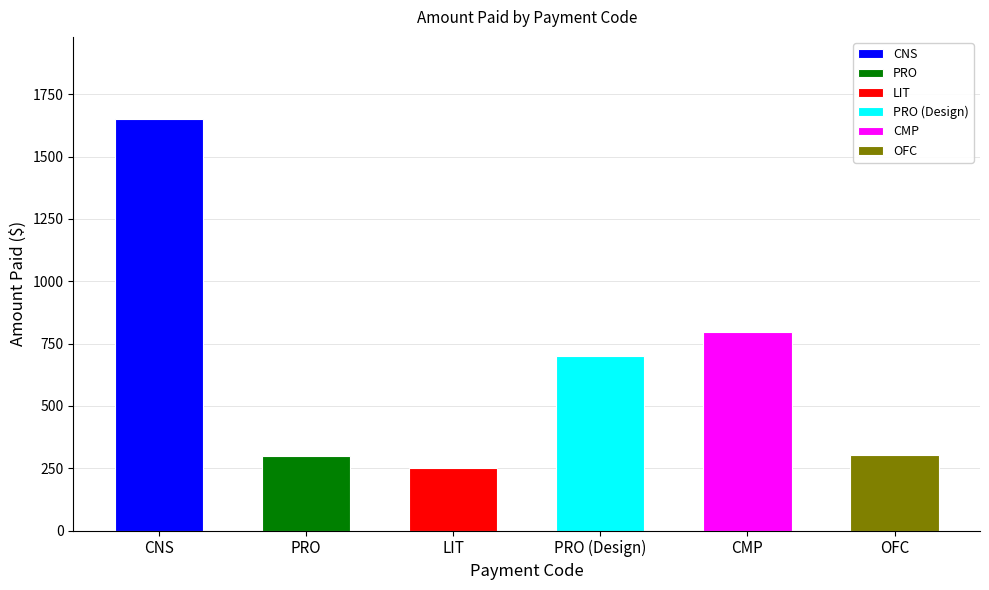

At which category does the chart reach its minimum across all series?

LIT